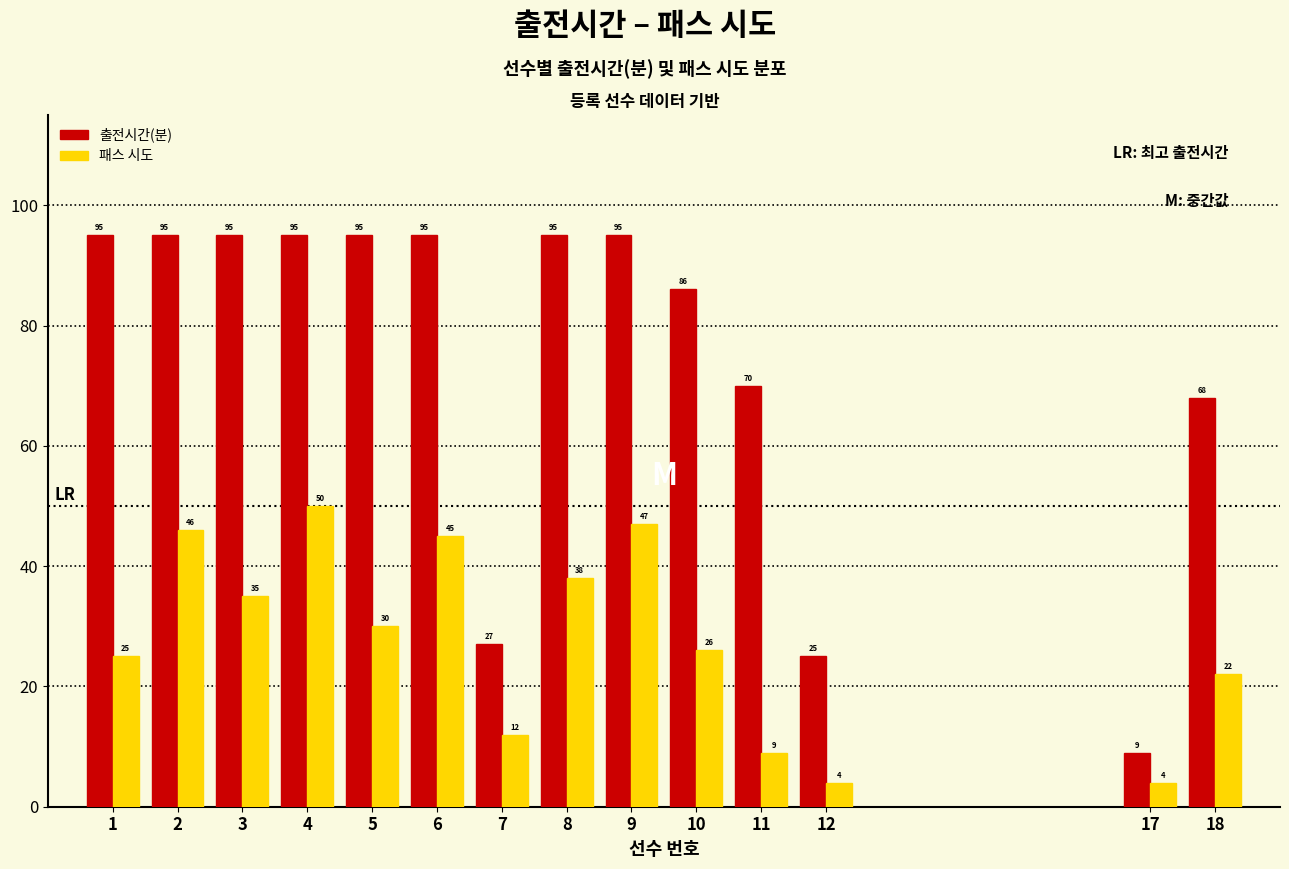

Reading right to left, extract all data points from this chart.

출전시간(분): 18=68	17=9	12=25	11=70	10=86	9=95	8=95	7=27	6=95	5=95	4=95	3=95	2=95	1=95
패스 시도: 18=22	17=4	12=4	11=9	10=26	9=47	8=38	7=12	6=45	5=30	4=50	3=35	2=46	1=25